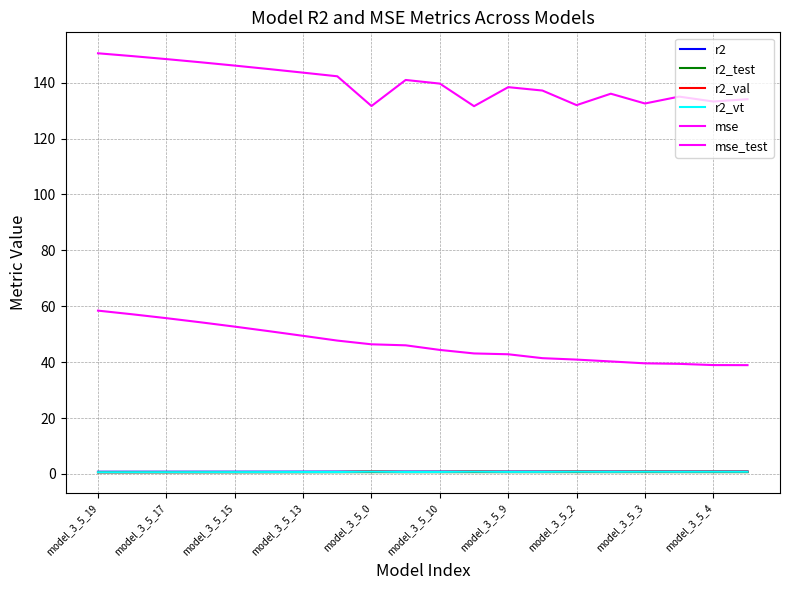

Rank the series by their maximum value, from lowest to highest.

r2_test, r2_vt, r2, r2_val, mse, mse_test